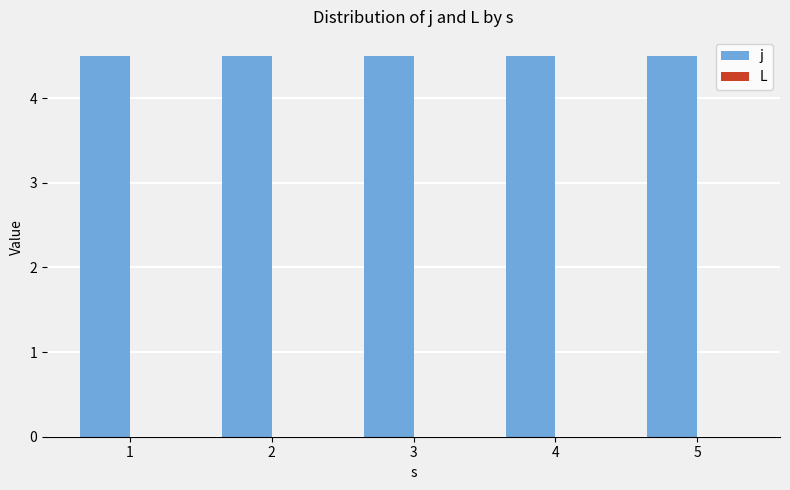

How many groups of bars are there?

5